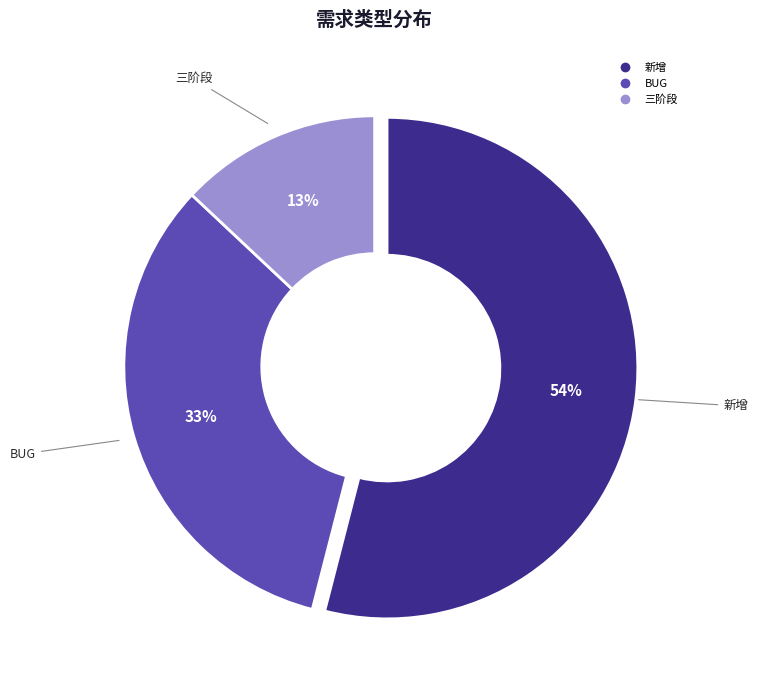

To the nearest percent, what is the difference between the largest and smallest slice percentages?

41%